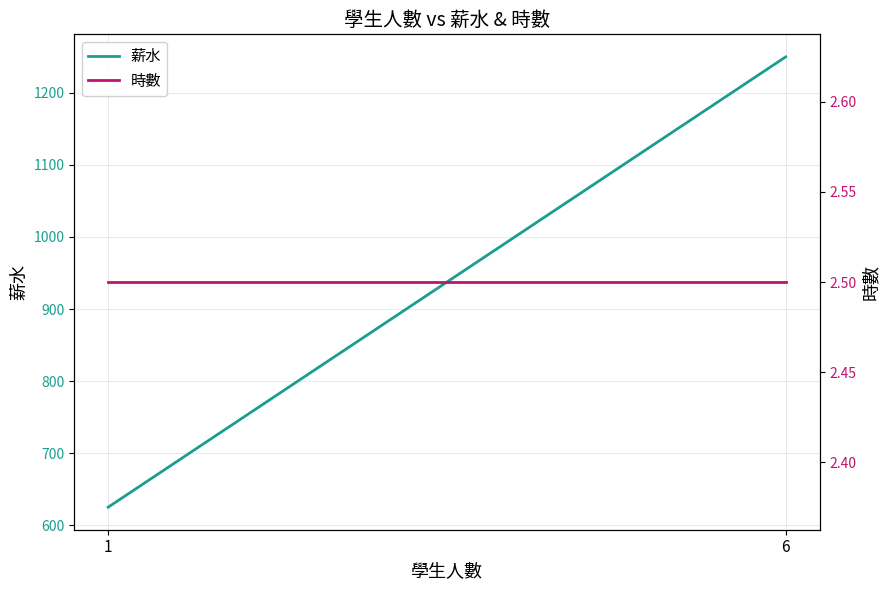

What is the total value across all series at 1?

627.5